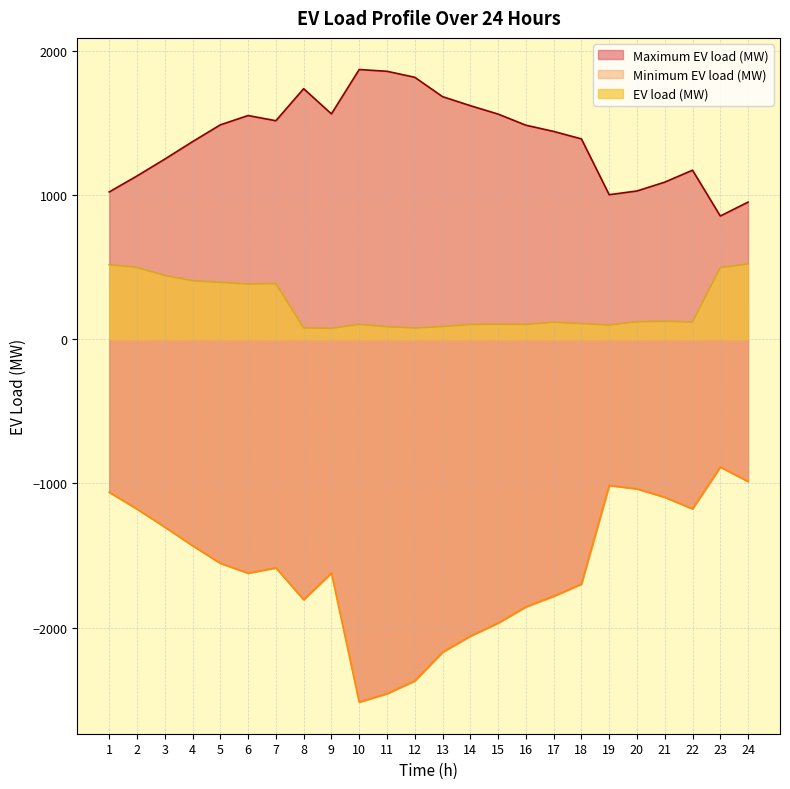

True or false: Minimum EV load (MW) and EV load (MW) intersect in this chart.

False